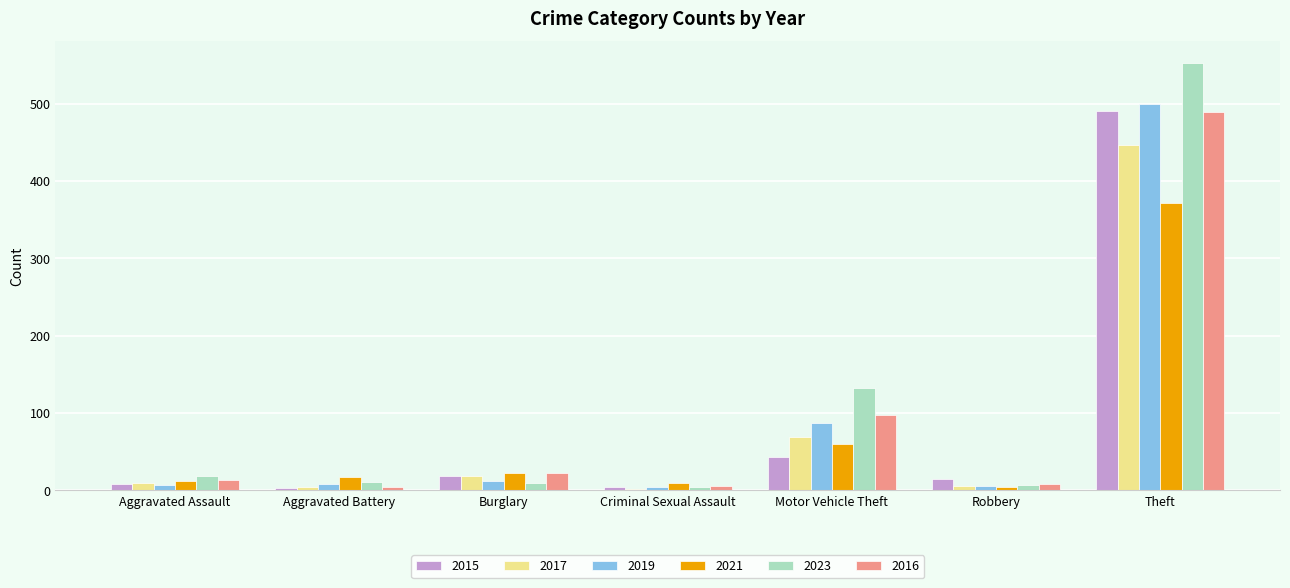

What is the value of the 2016 bar at the 2nd from the left?

5